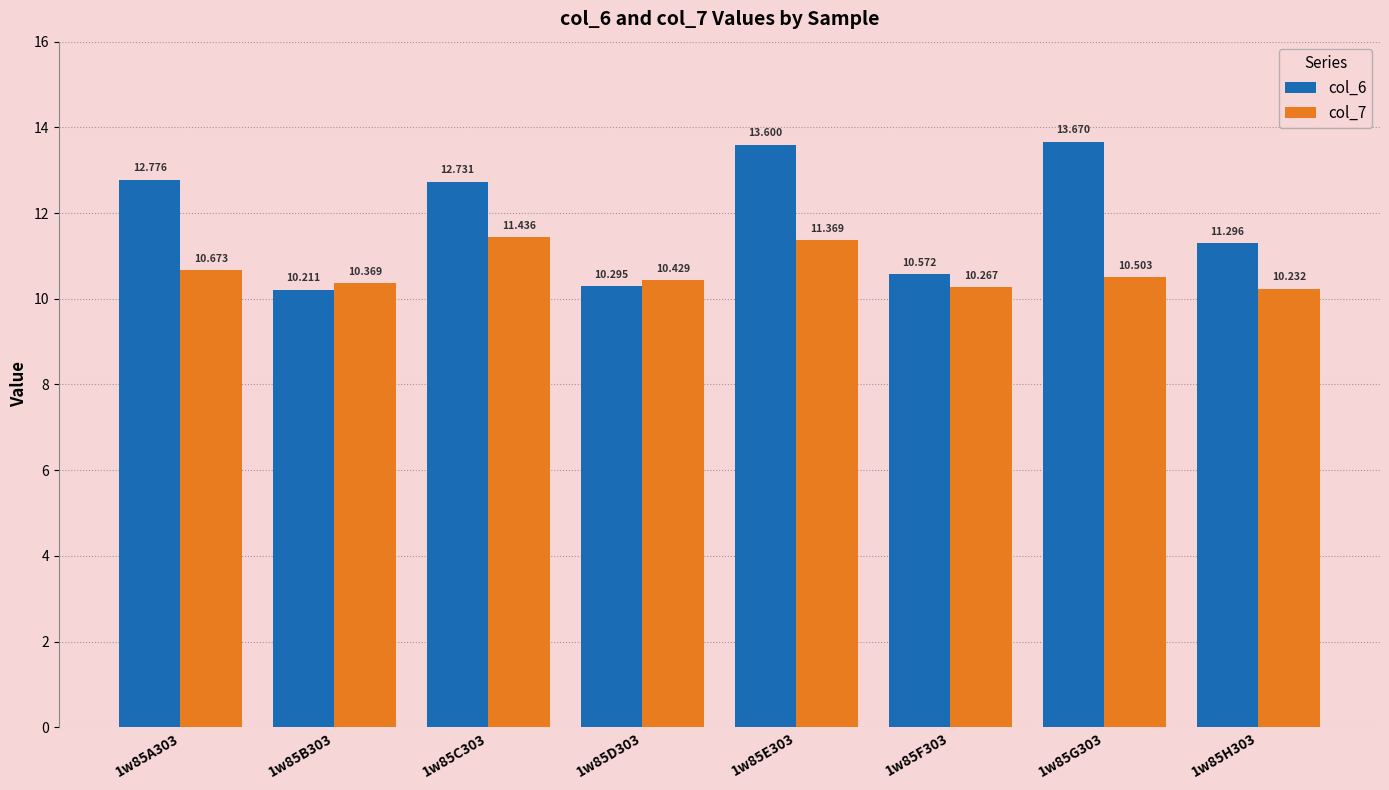

How many groups of bars are there?

8